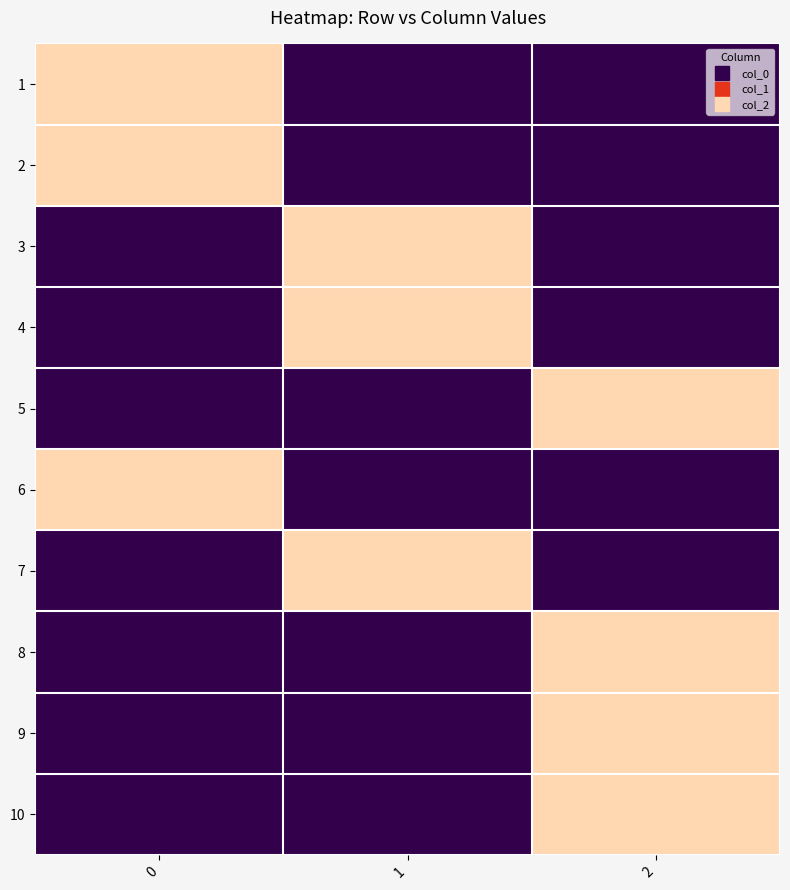

Reading left to right, list all the values displayed in this chart.

1: 0=1	1=0	2=0
2: 0=1	1=0	2=0
3: 0=0	1=1	2=0
4: 0=0	1=1	2=0
5: 0=0	1=0	2=1
6: 0=1	1=0	2=0
7: 0=0	1=1	2=0
8: 0=0	1=0	2=1
9: 0=0	1=0	2=1
10: 0=0	1=0	2=1